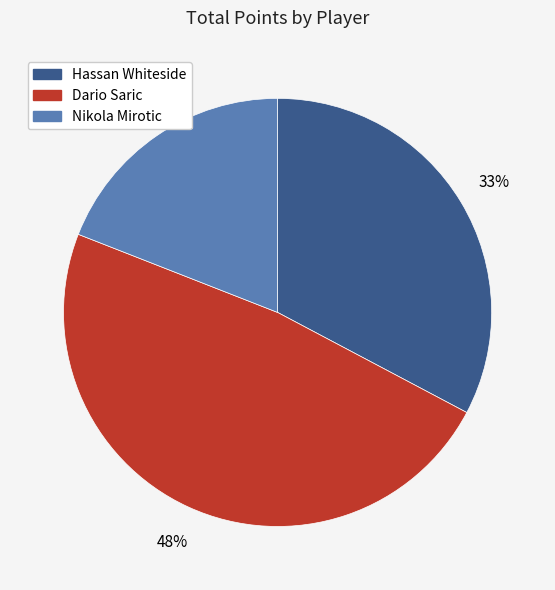

Does Hassan Whiteside account for over 50% of the chart?

No